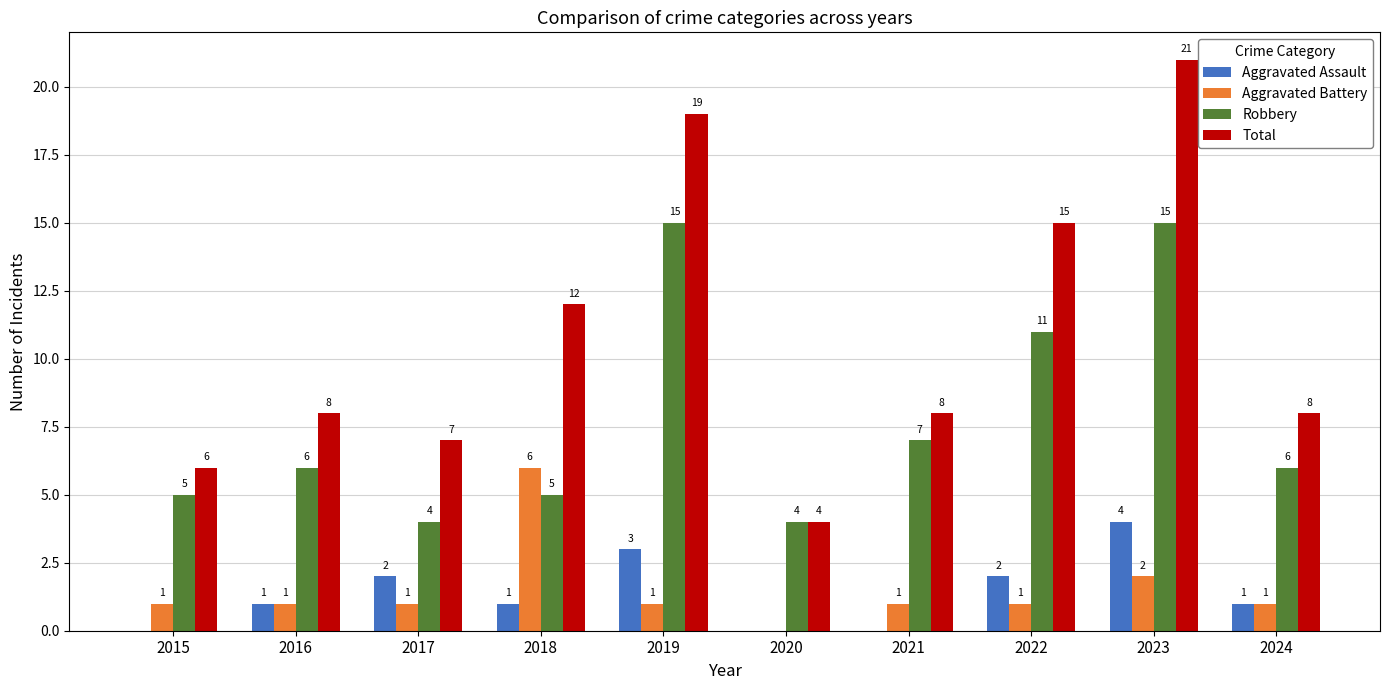

Which series has the largest range (max minus min)?

Total